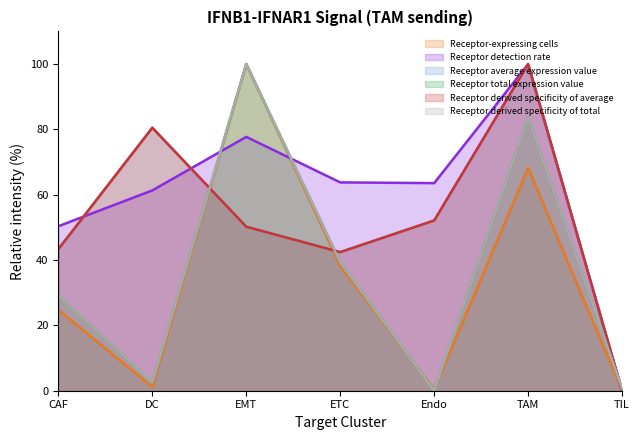

Does the chart display data point markers on the line(s)?

No